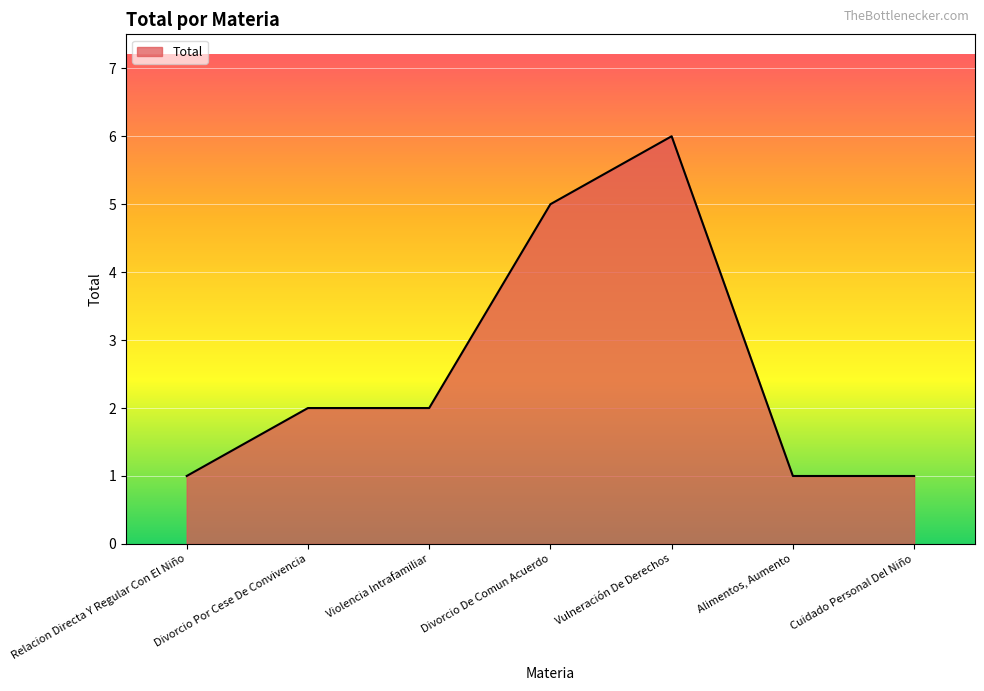

What is the sum of all values?

18